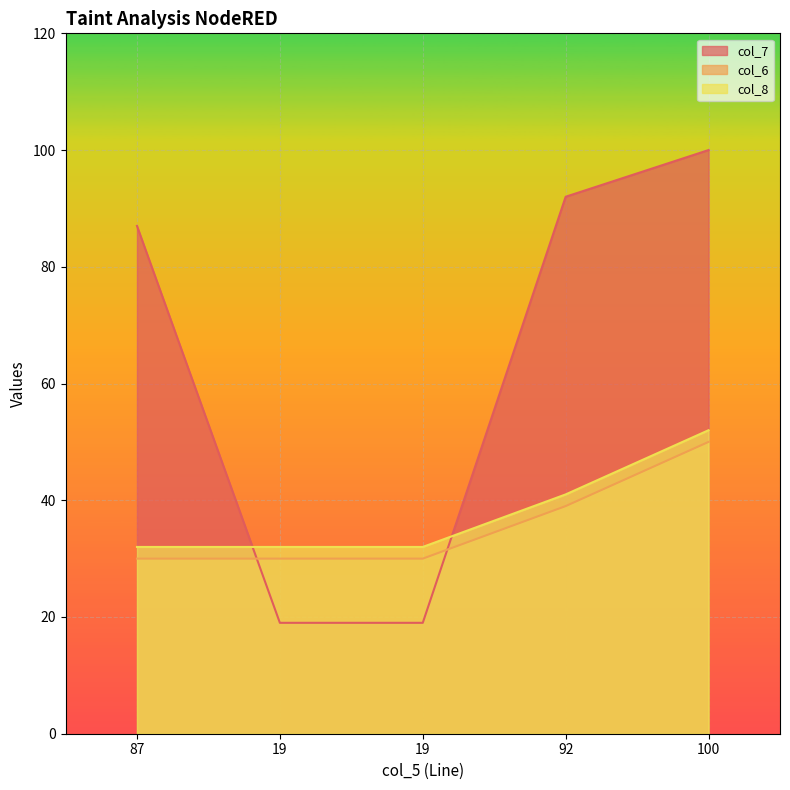

Which category has the lowest value across all series?

19